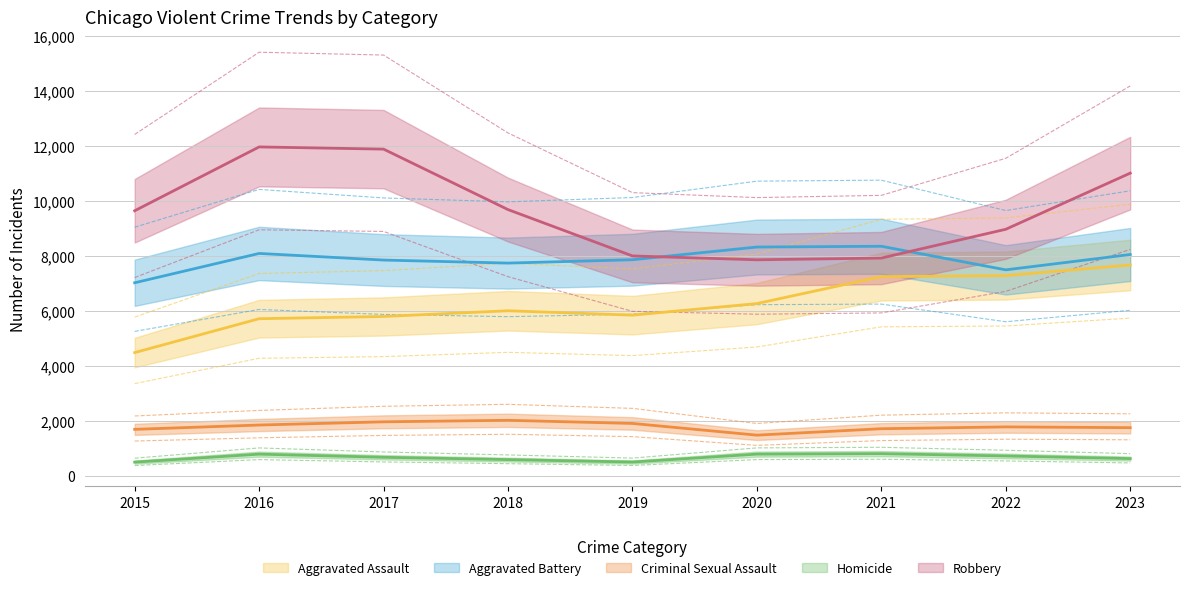

Count the number of categories in the chart.

9